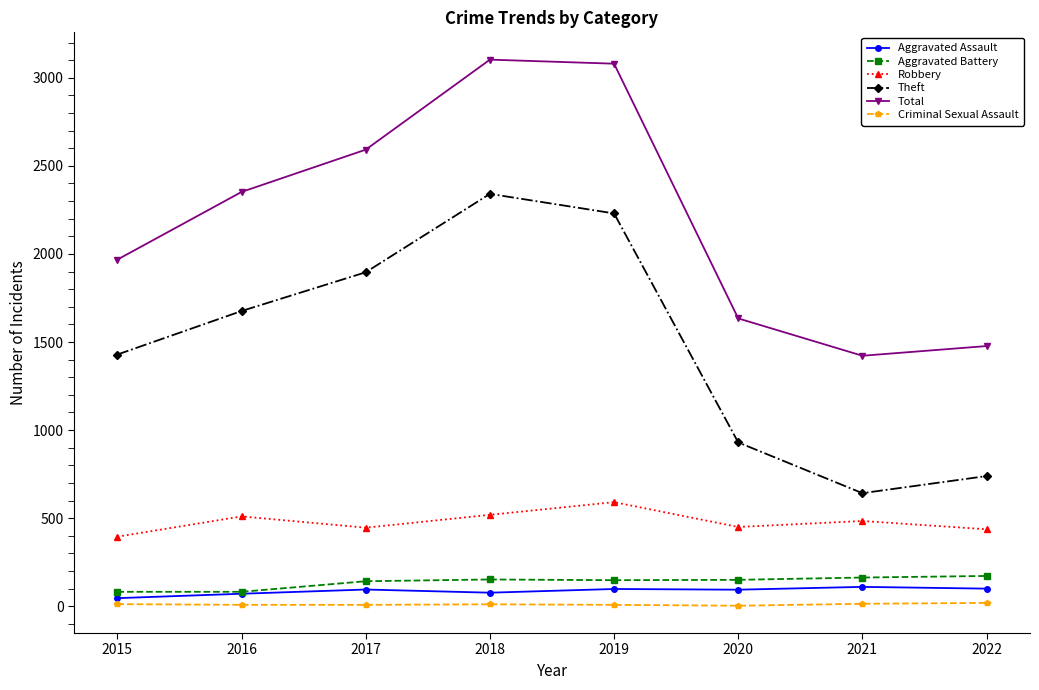

At which category does Robbery reach its first local valley?

2017